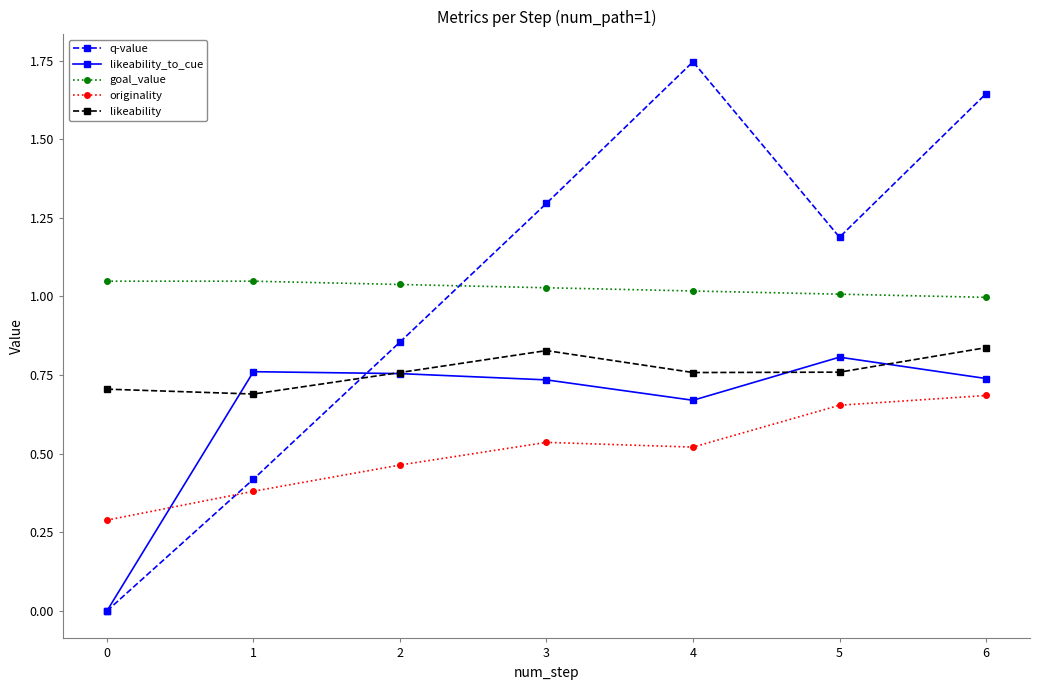

Where is the first local minimum for originality?

4